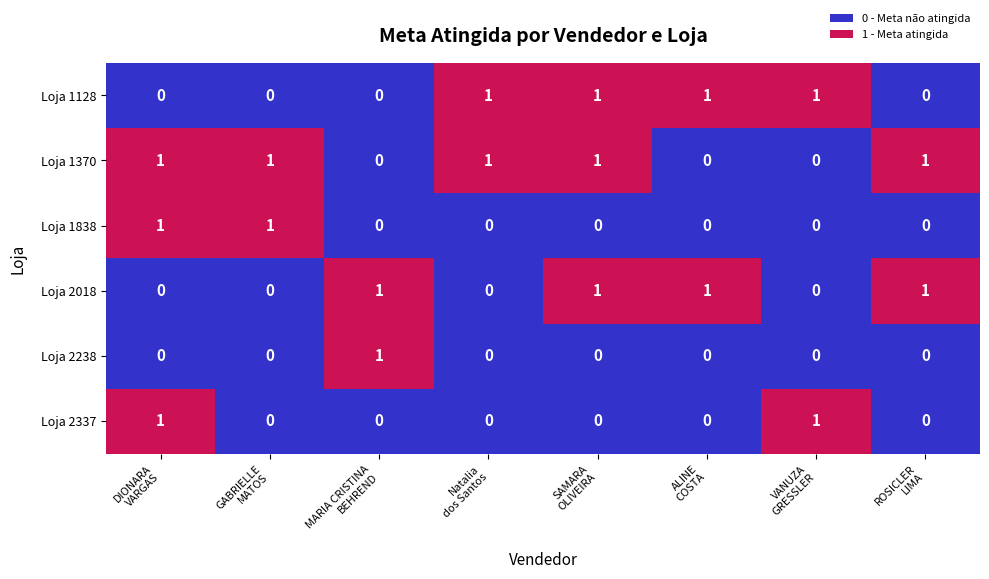

At how many categories does at least one series exceed 0?

8